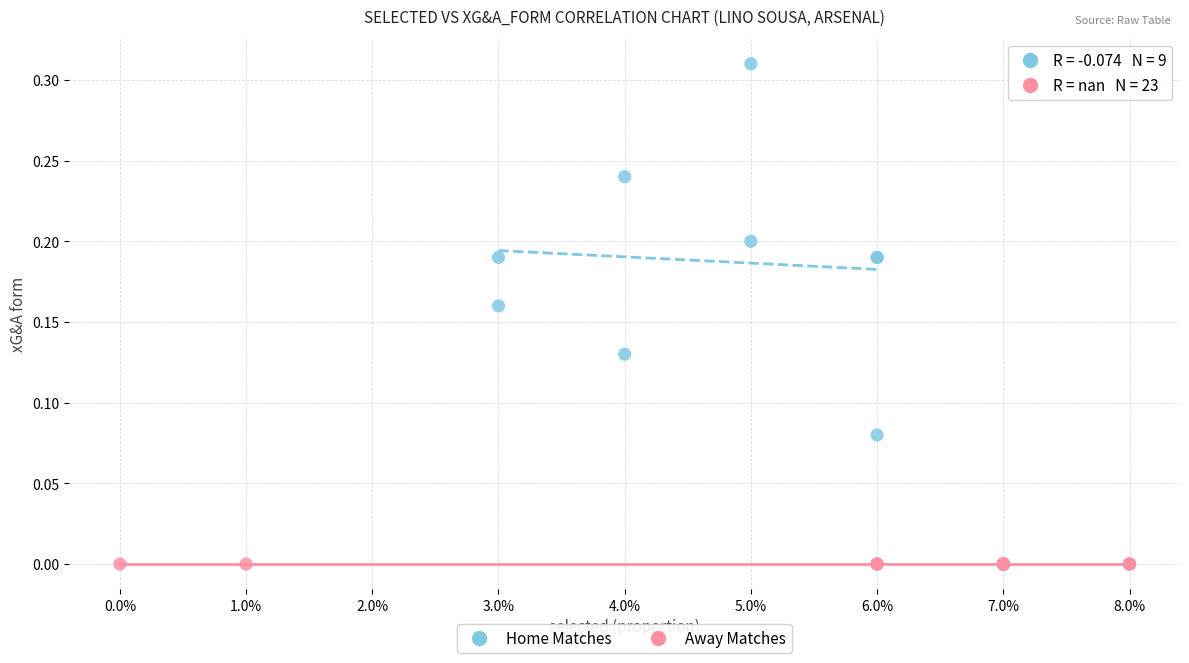

Which series contains the highest Y value?

Home Matches